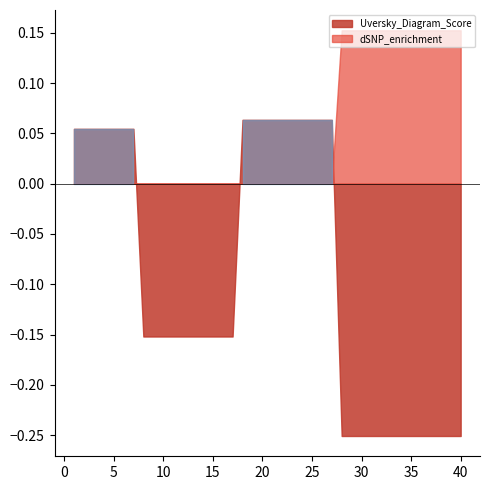

Does the chart have visible grid lines?

No